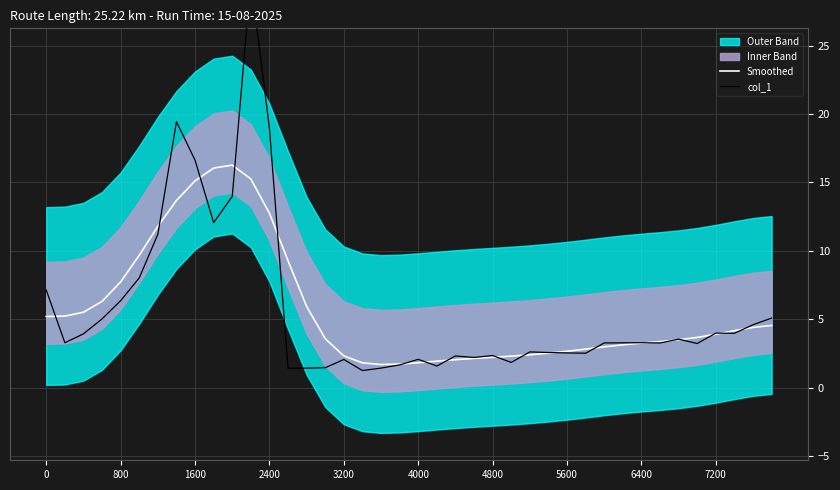

What is the maximum value for Smoothed?

16.3